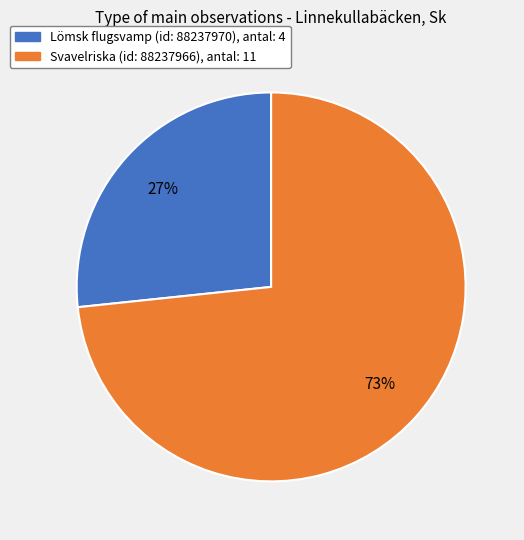

Is there any slice that represents more than half of the pie?

Yes